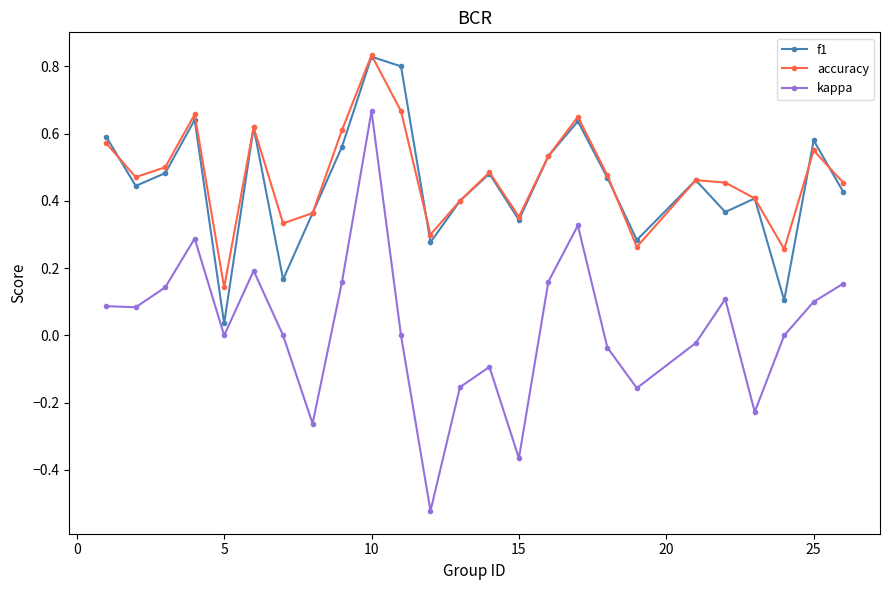

How many lines are shown in the chart?

3